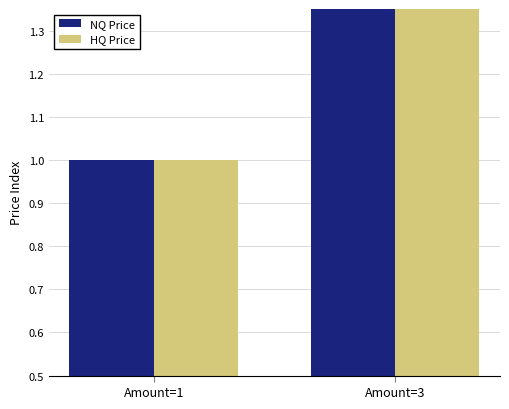

What is the sum of the NQ Price values at Amount=3 and Amount=1?

11.3